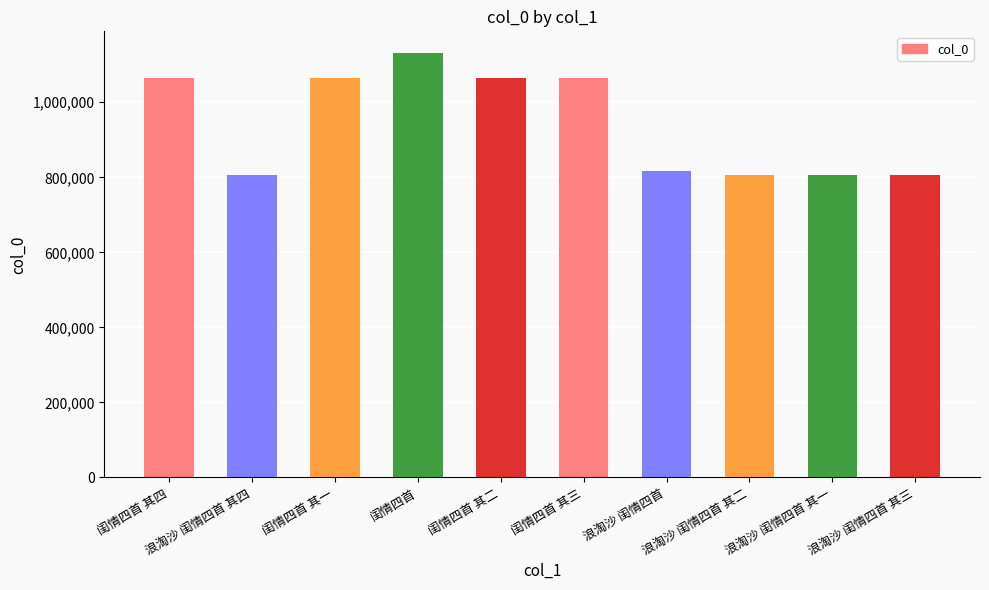

True or false: the data shows 1383665 at 浪淘沙 闺情四首 其四.

False